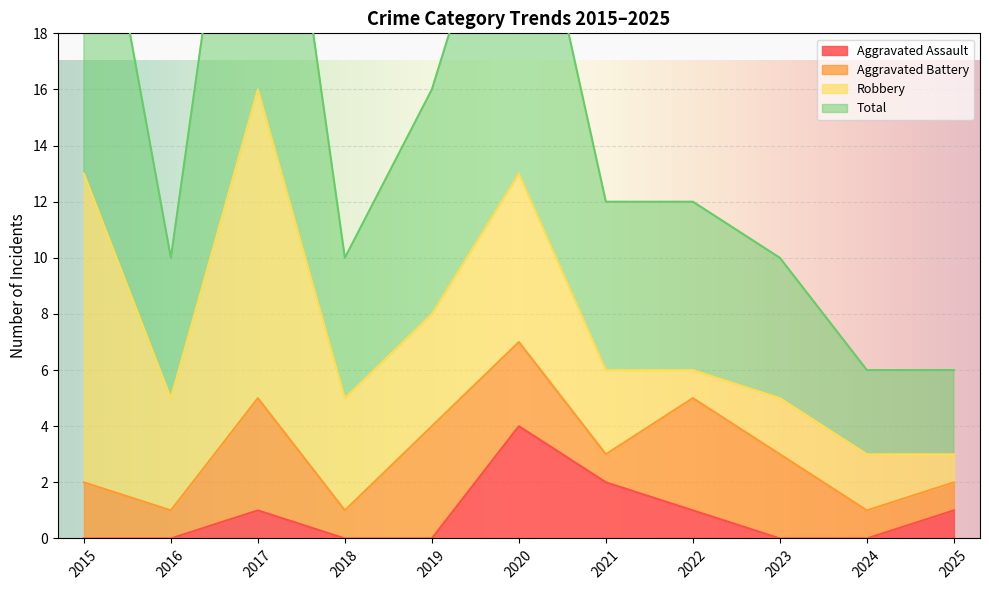

What is the average value of the Aggravated Assault series?

1